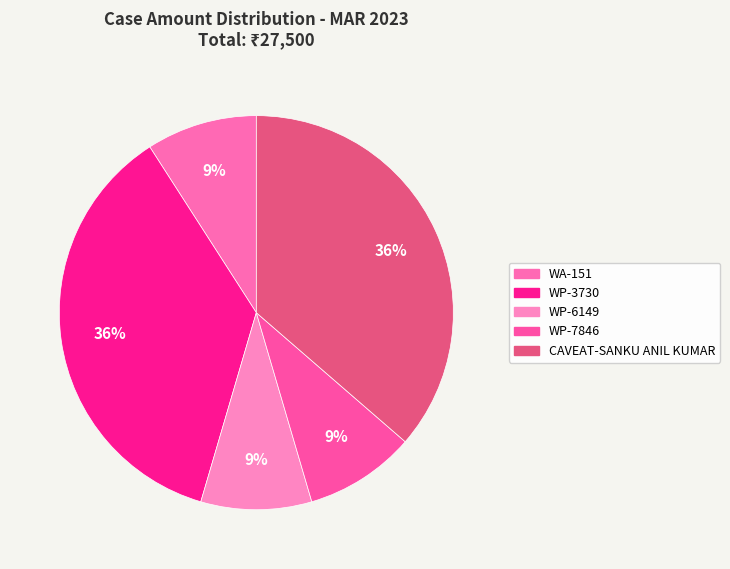

The CAVEAT-SANKU ANIL KUMAR slice represents 36% of the pie. True or false?

True